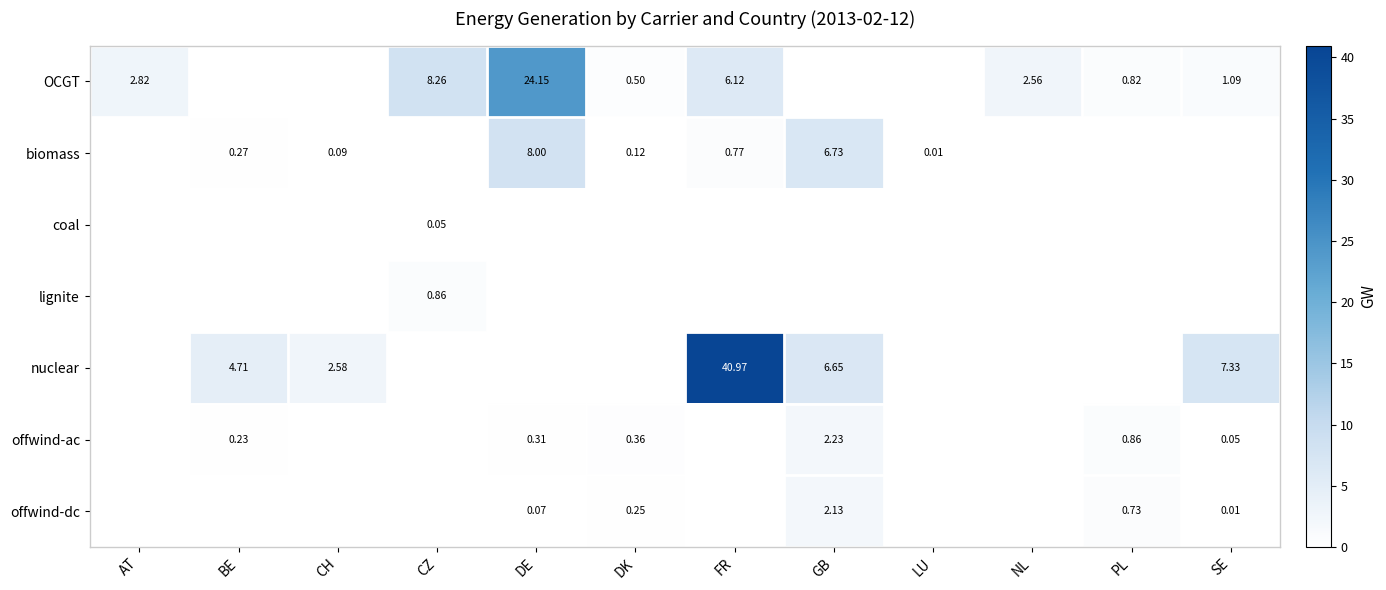

How many data points in OCGT are above 1?

6